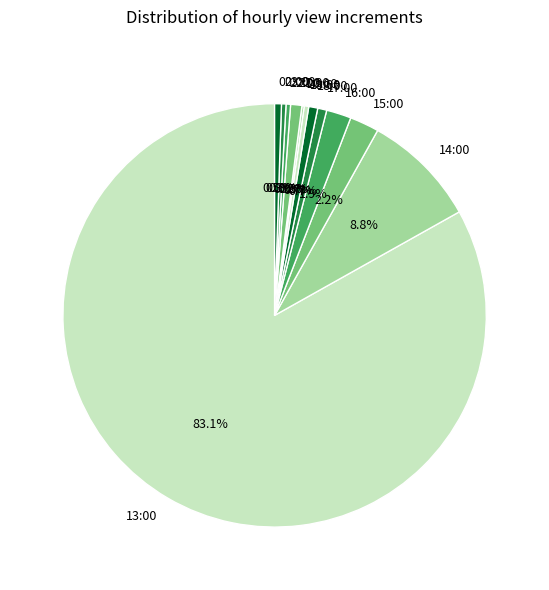

Which slice is the largest?

13:00